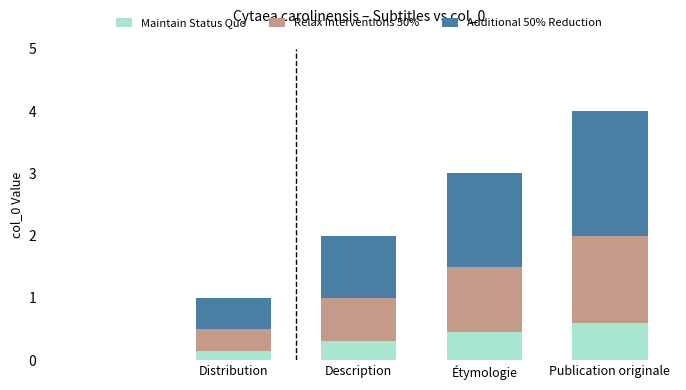

What is the maximum value for Maintain Status Quo?

0.6